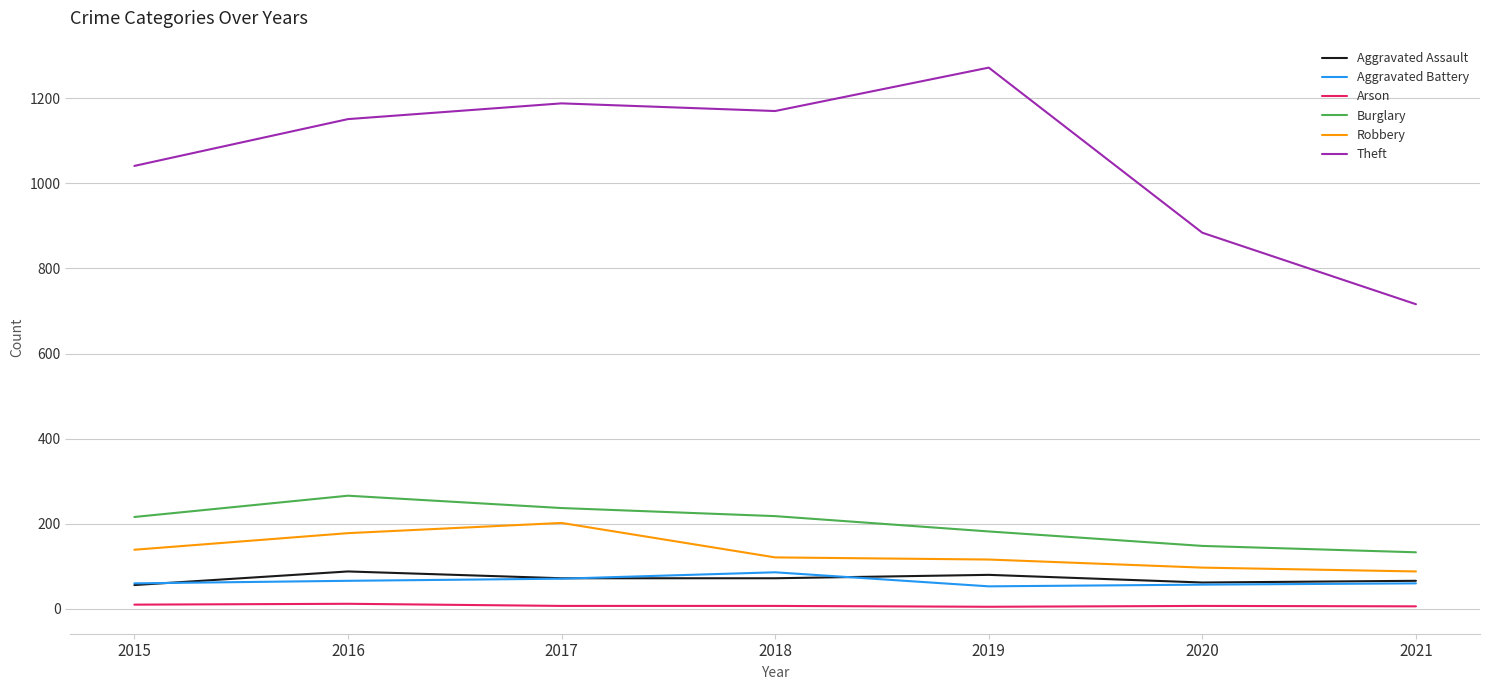

Which series has the largest total across all categories?

Theft